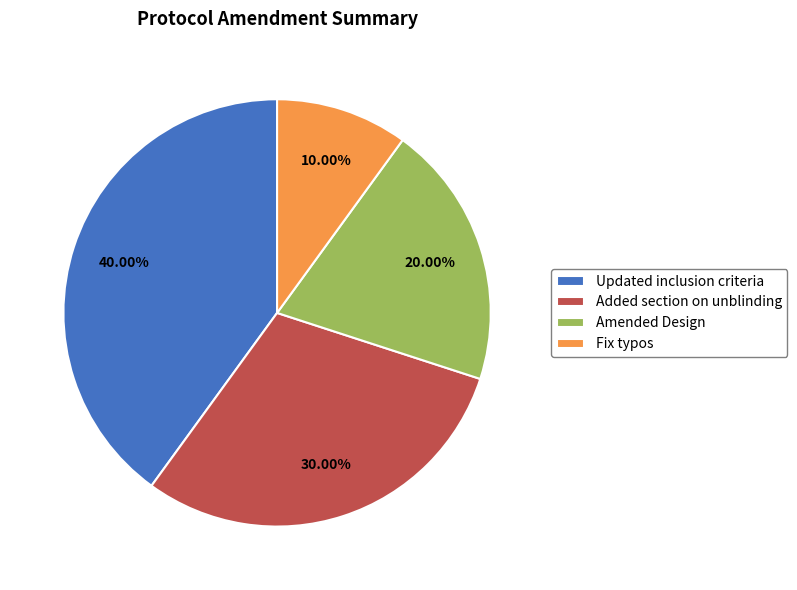

How many segments does this pie chart have?

4